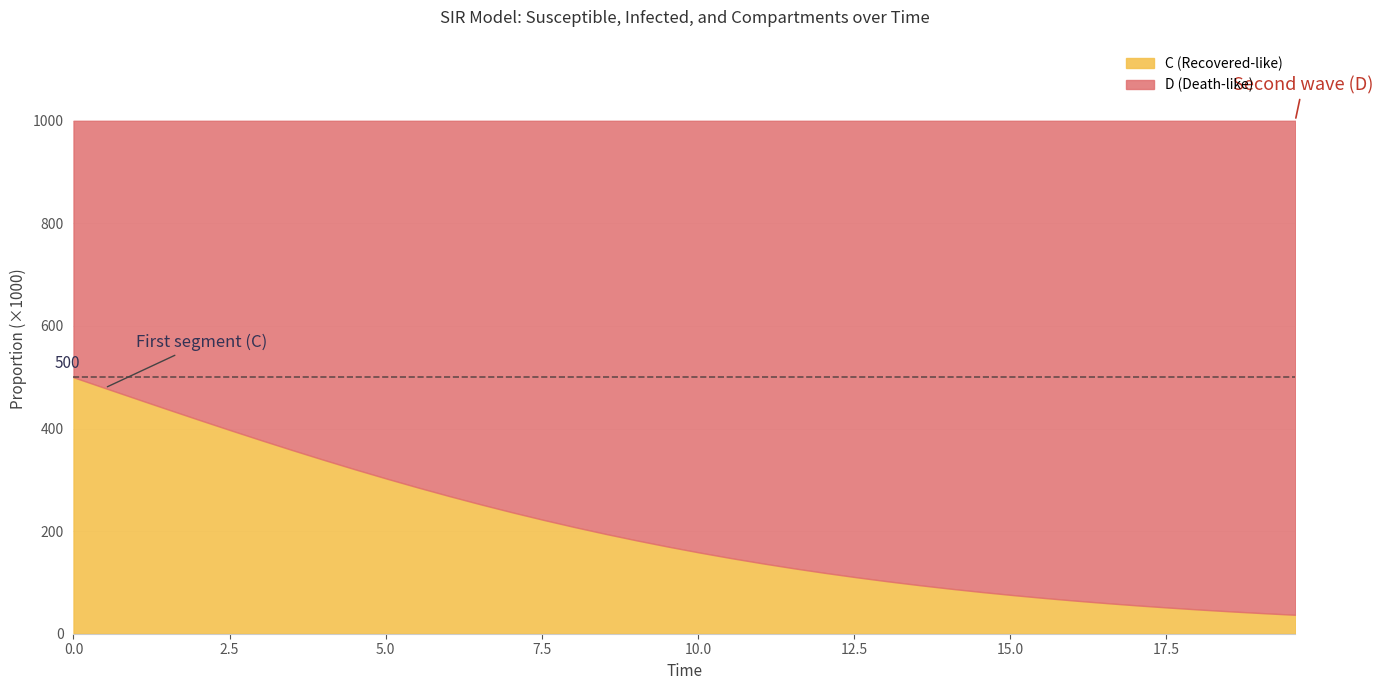

True or false: I and C cross at least once.

False